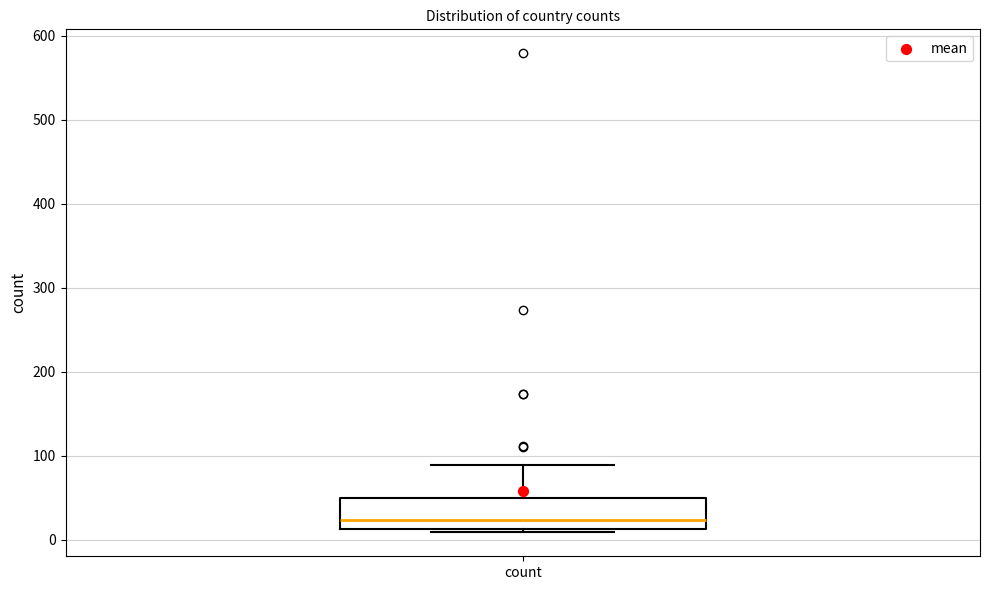

Transcribe this box plot: give where the median line is, the range the box spans, and where the two whiskers end, as read against the y-axis. The values are not printed on the chart, so give them approximately, as read against the axis.

median 20, box 10 to 50, whiskers 10 (just below the box's lower edge) to 90